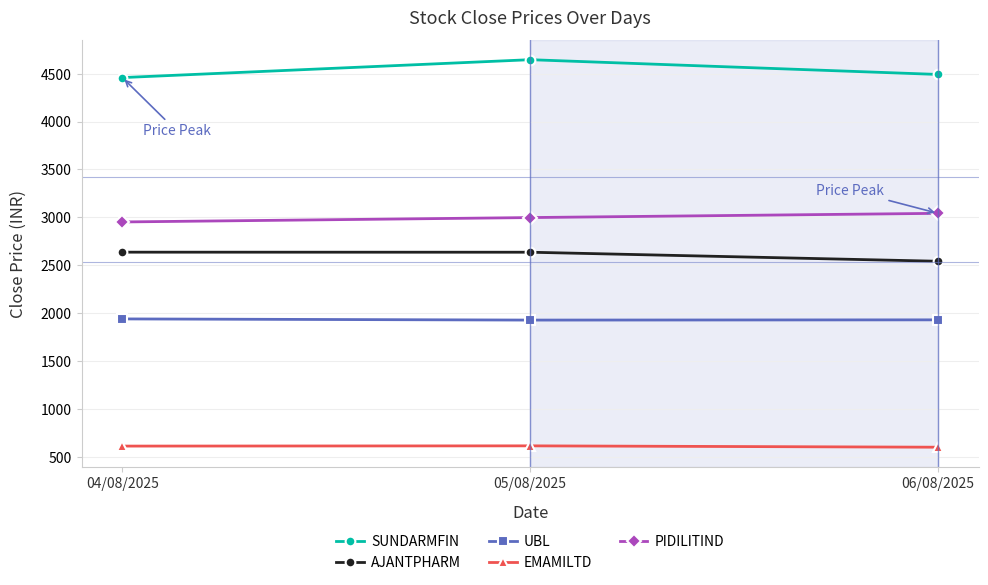

List the series in order of their peak value, highest first.

SUNDARMFIN, PIDILITIND, AJANTPHARM, UBL, EMAMILTD